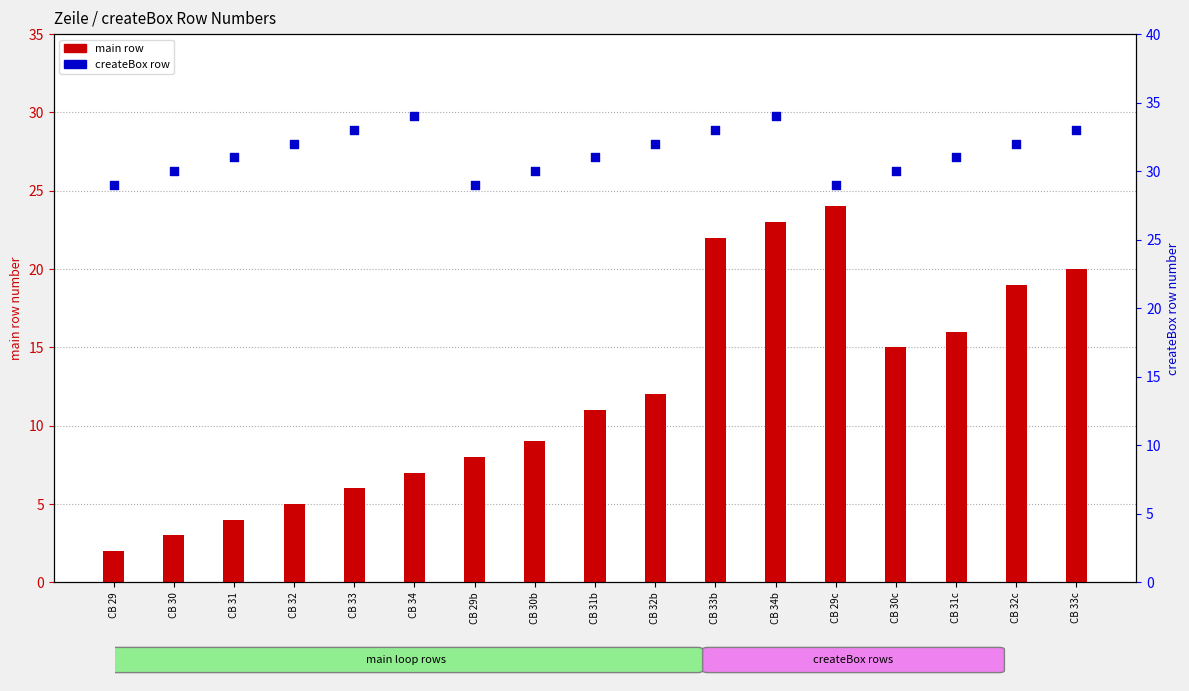

Is the value of createBox row at CB 33 greater than the value of main row at CB 30?

Yes